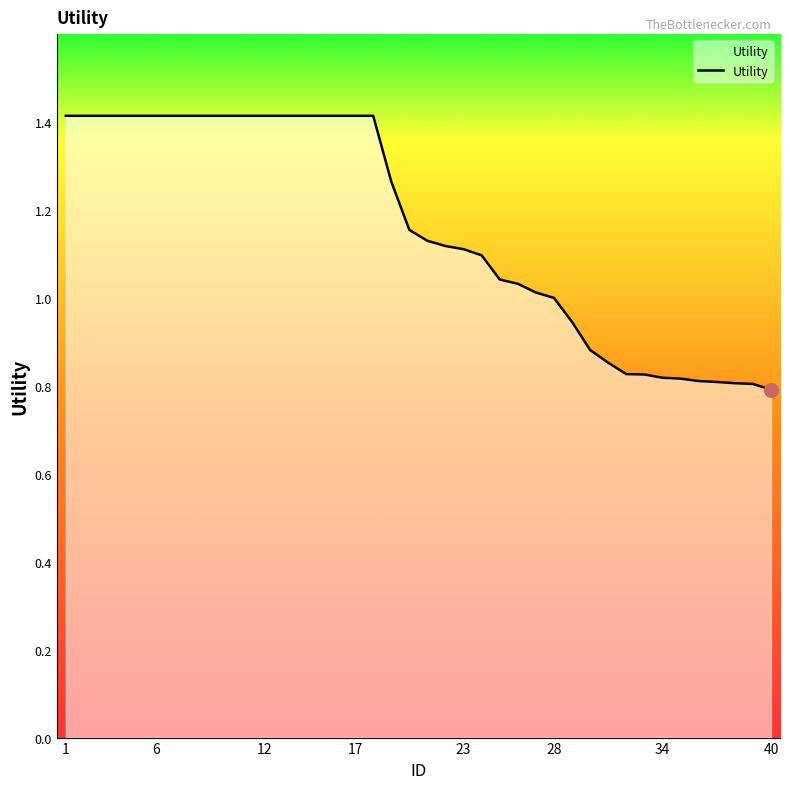

Count the number of categories in the chart.

40